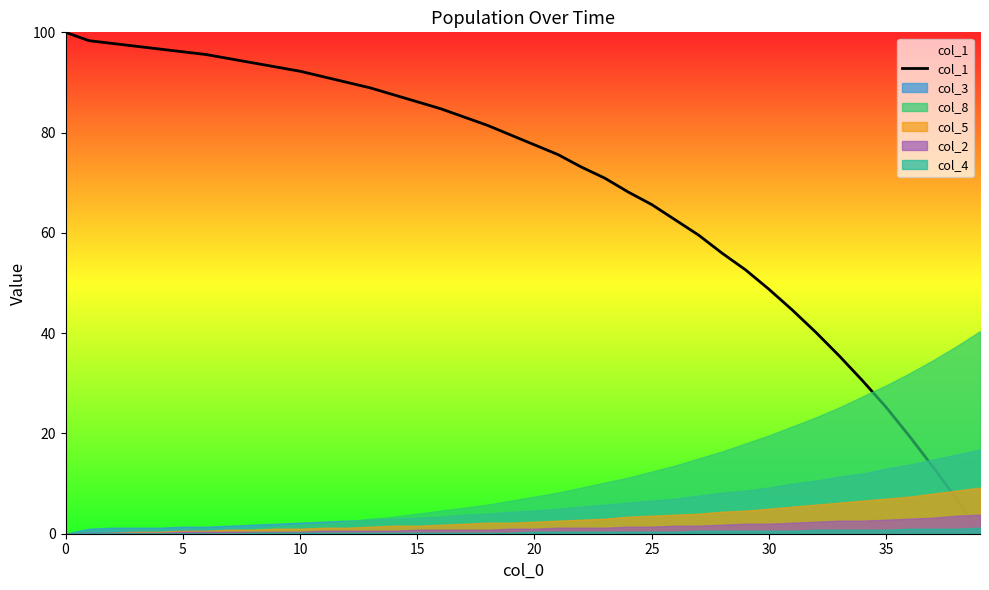

How many values exceed 79?

20